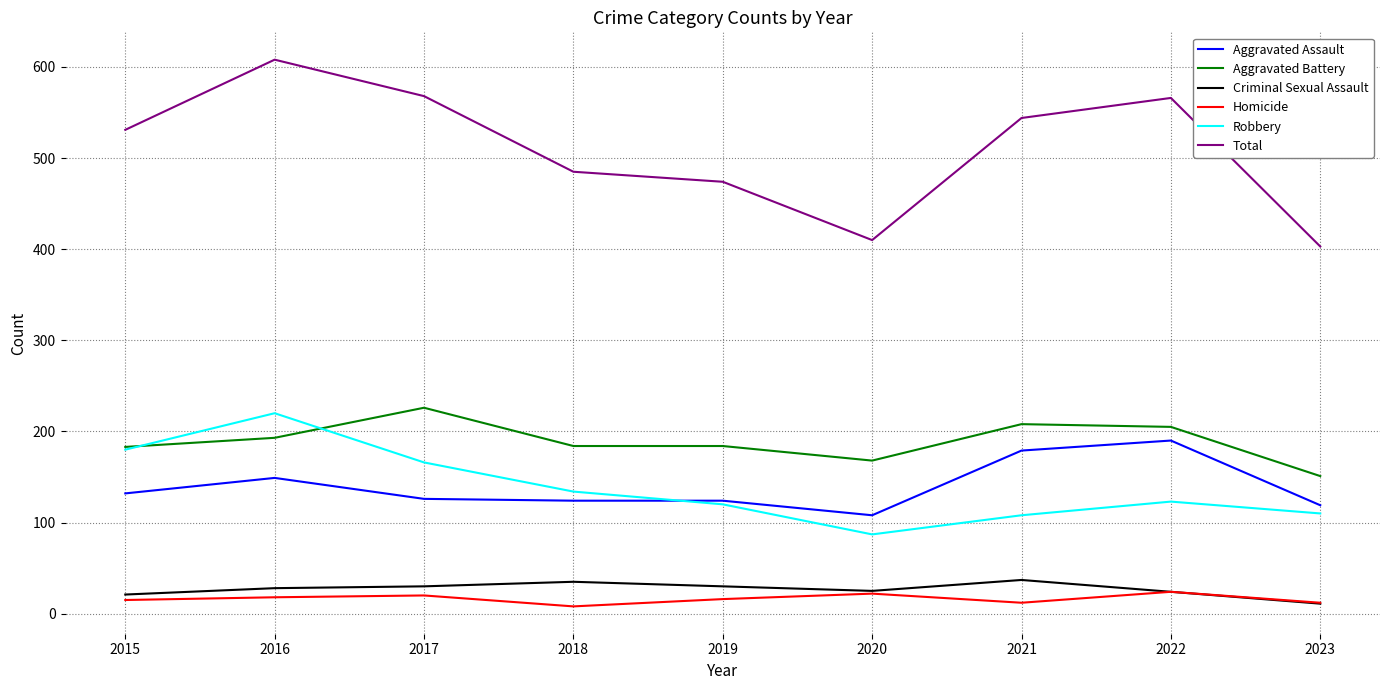

Where does the Aggravated Battery series first go above 184?

2016